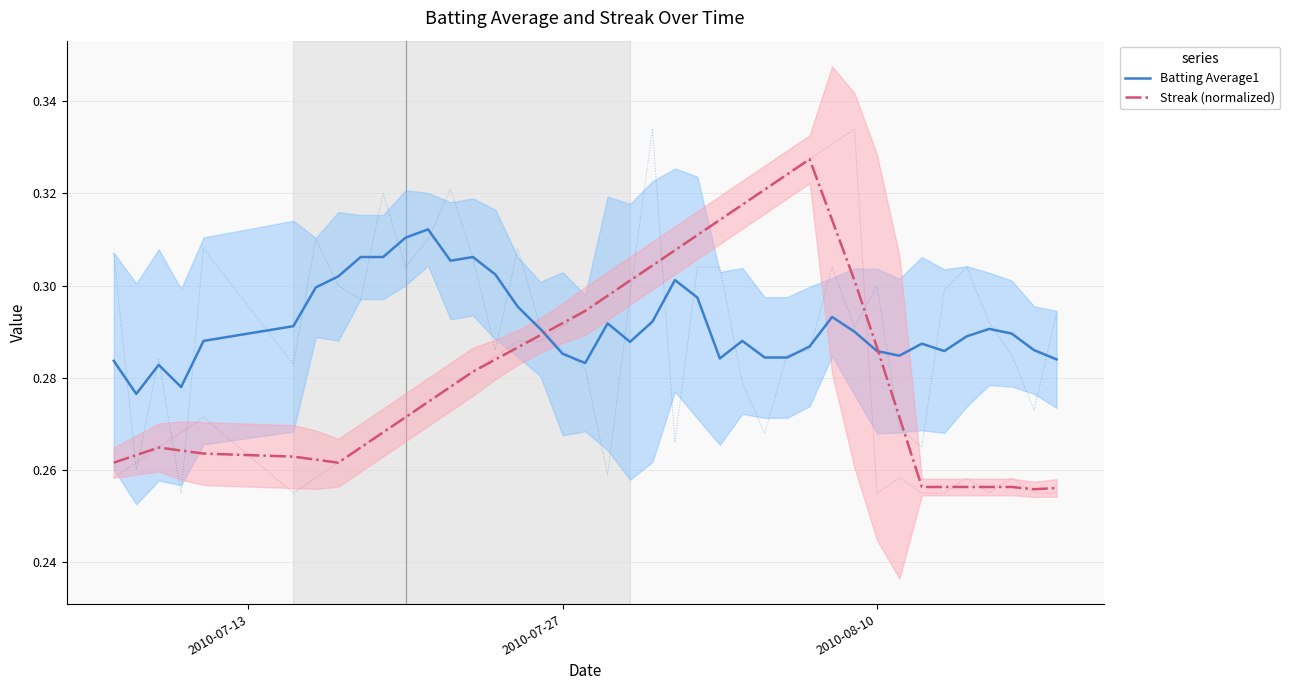

What is the maximum value for Batting Average1?

0.3